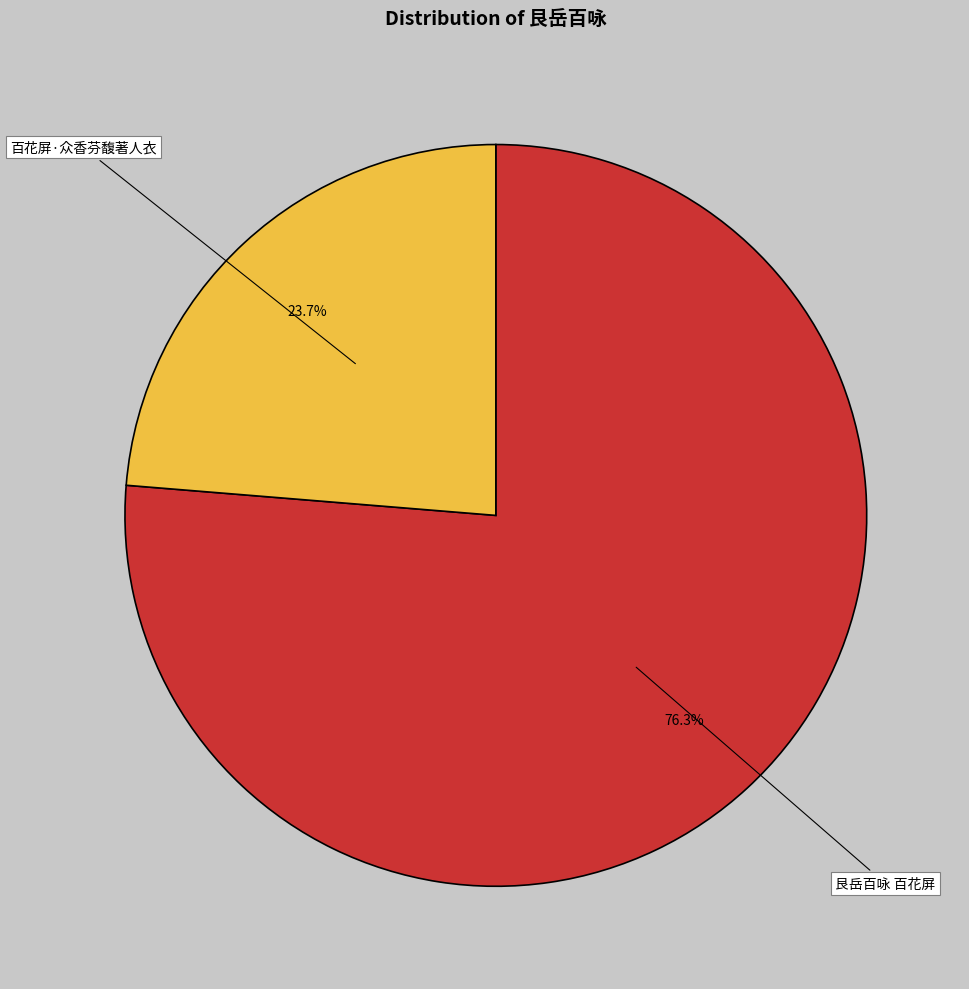

What is the ratio of the value at 百花屏·众香芬馥著人衣 to the value at 艮岳百咏 百花屏?

0.3